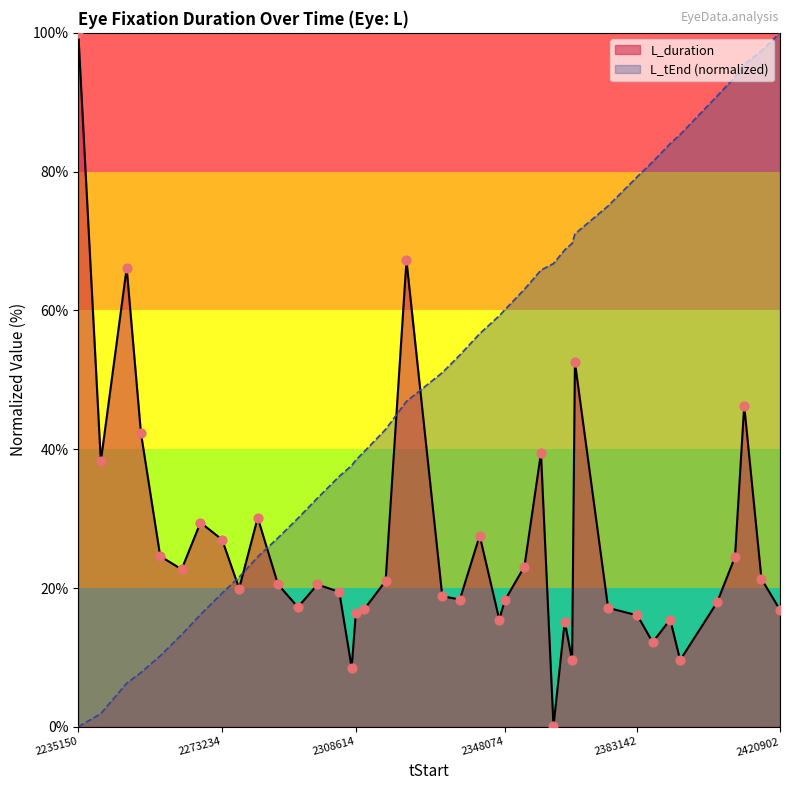

What are all the series names shown in the legend?

L_duration, L_tEnd (normalized)